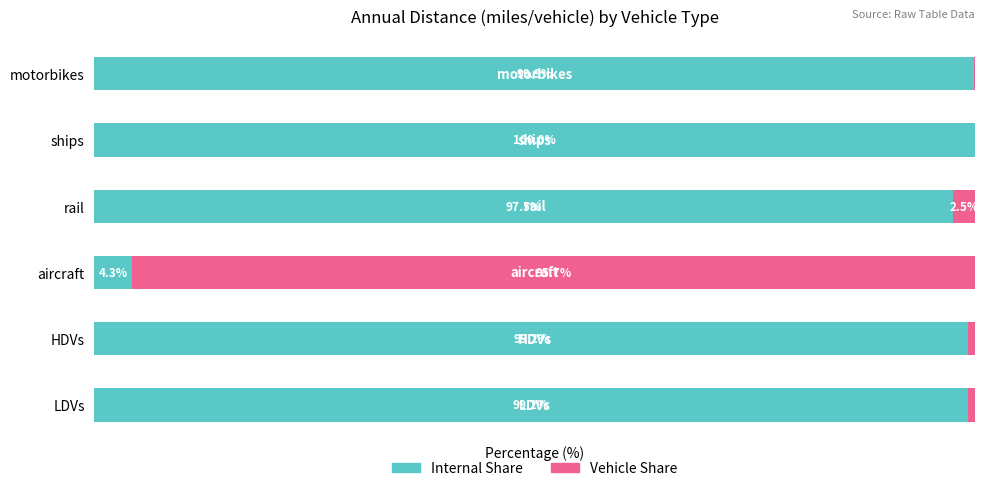

Which category has the highest value in the Internal Share series?

ships